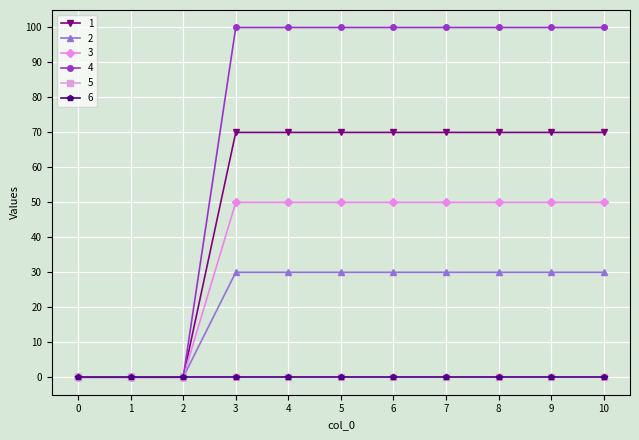

Between 0 and 10, which is larger?

10